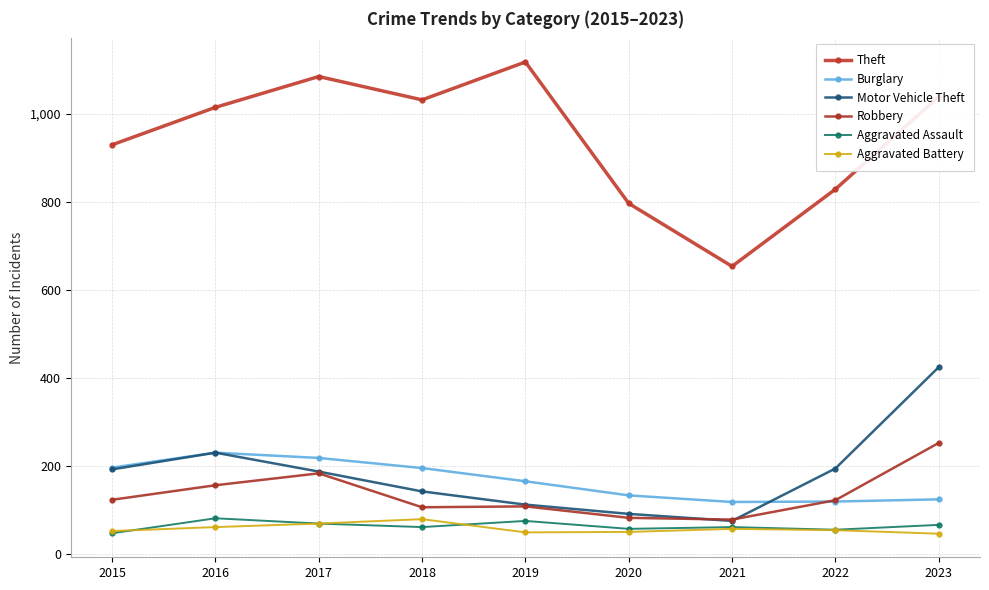

True or false: Burglary has more than 0 interior local peaks.

True